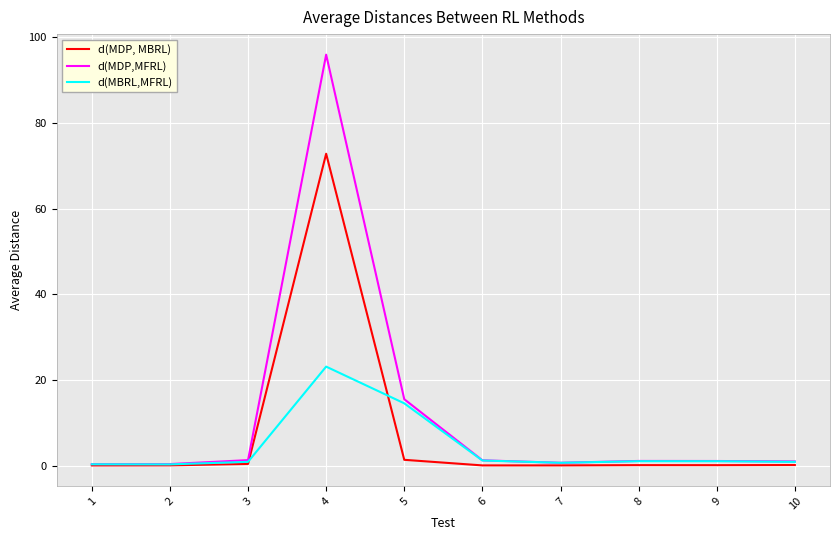

What is the difference between the maximum and minimum values in the d(MDP,MFRL) series?

95.6